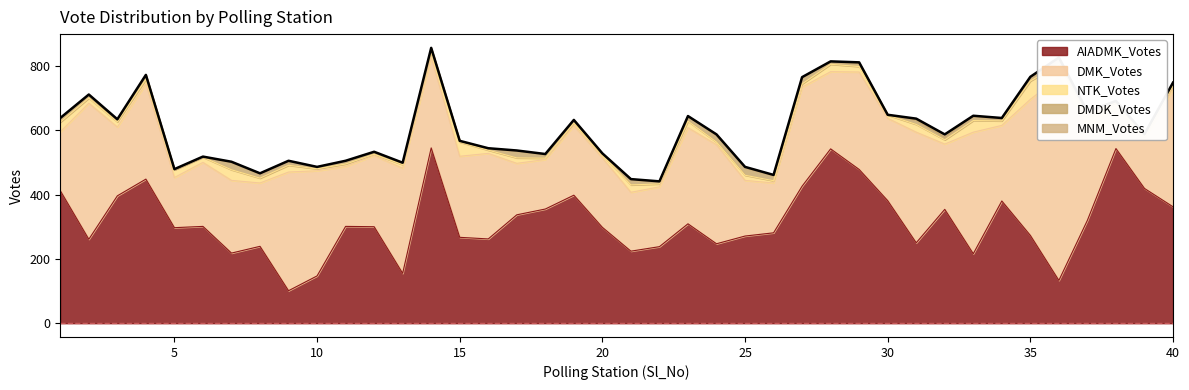

The DMK_Votes series shows 107 at 31. True or false?

False